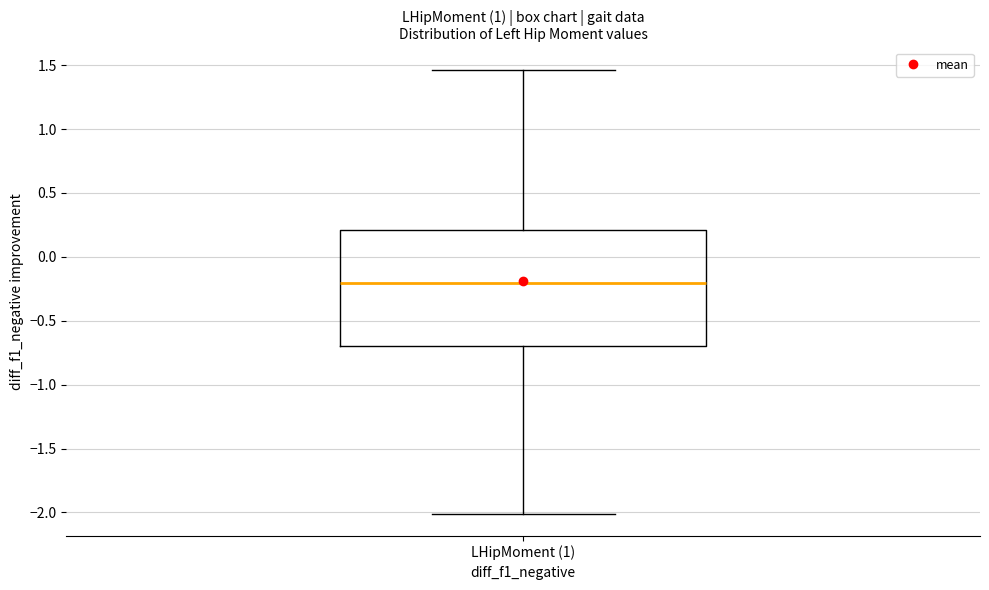

Transcribe this box plot: give where the median line is, the range the box spans, and where the two whiskers end, as read against the y-axis. The values are not printed on the chart, so give them approximately, as read against the axis.

median -0.20, box -0.70 to 0.20, whiskers -2.00 to 1.45